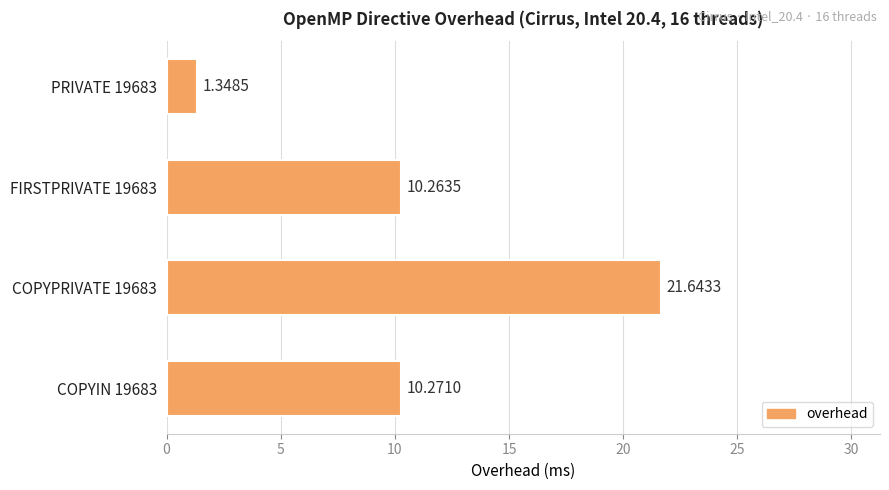

What is the difference between the maximum and minimum values?

20.3